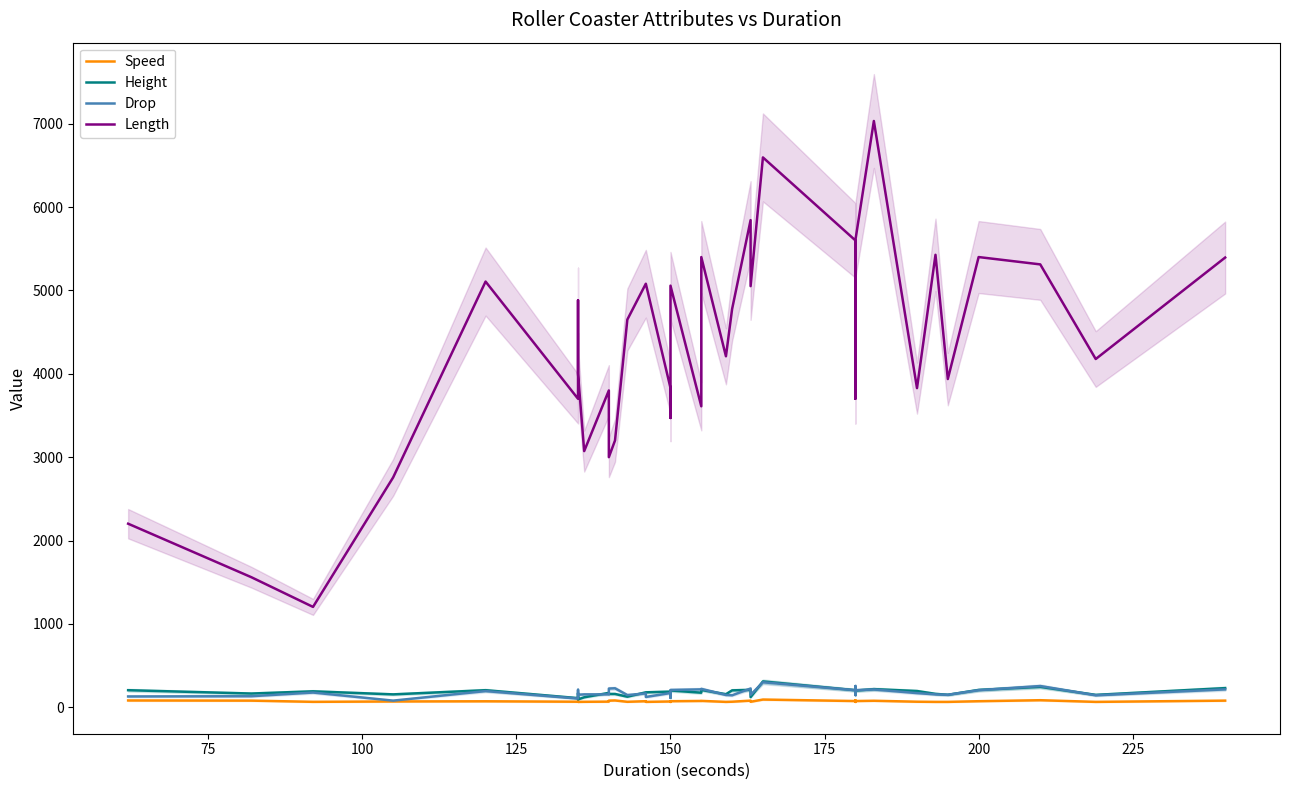

How many data points in Height are less than 179?

20